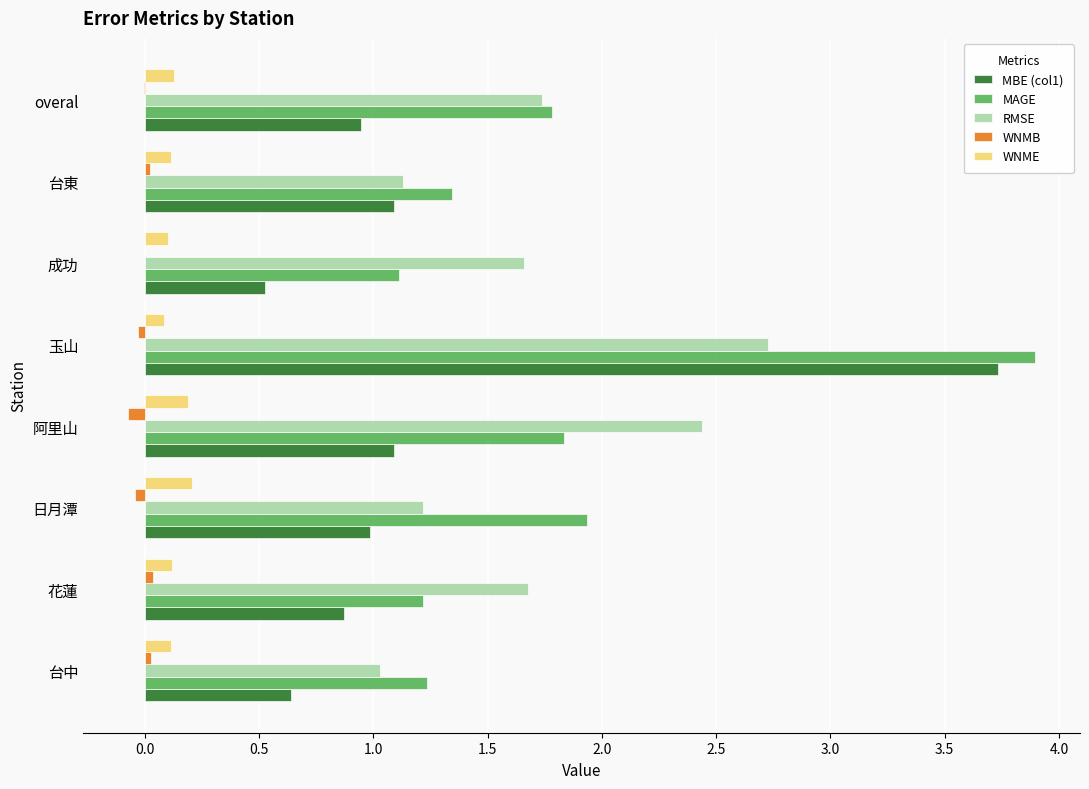

True or false: RMSE has a value of 2.4 at 阿里山.

True